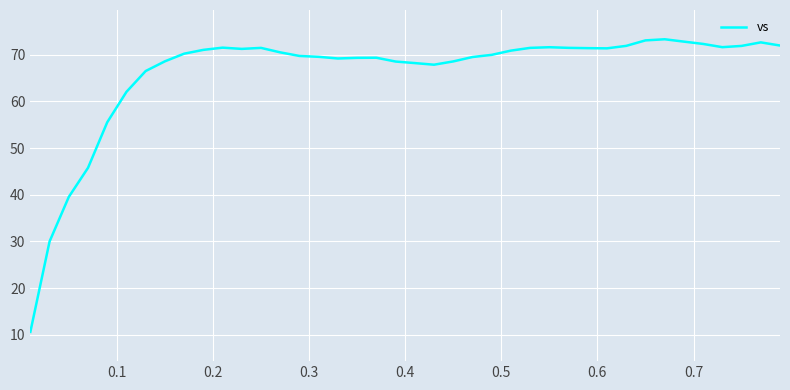

What is the difference between the maximum and minimum values?

62.7